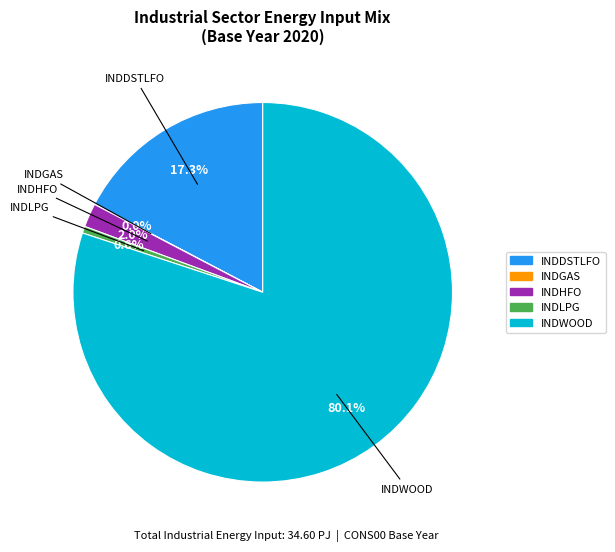

Does any single category account for the majority?

Yes